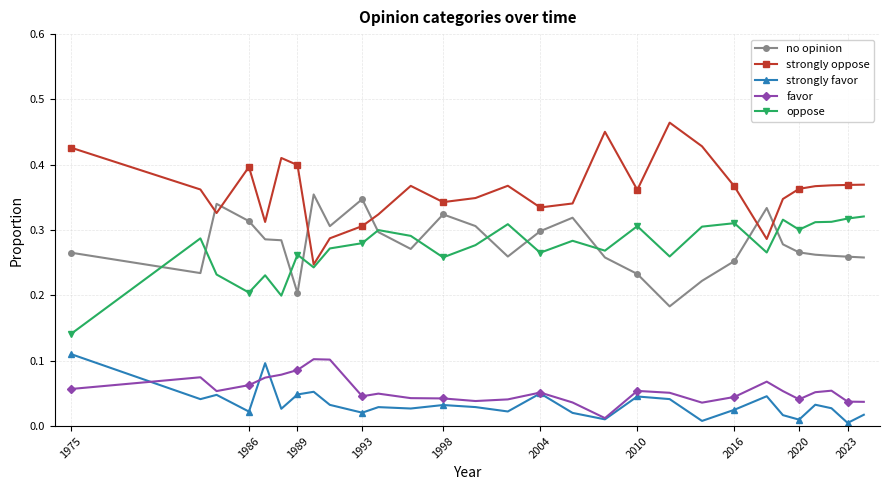

Which series has the largest total across all categories?

strongly oppose